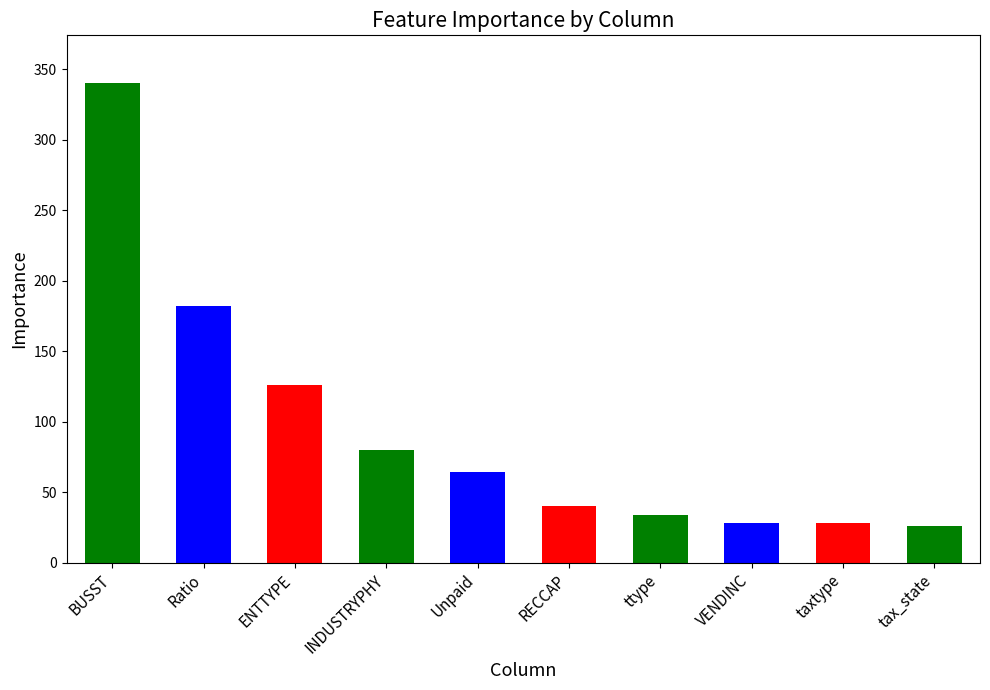

What is the smallest value displayed?

26